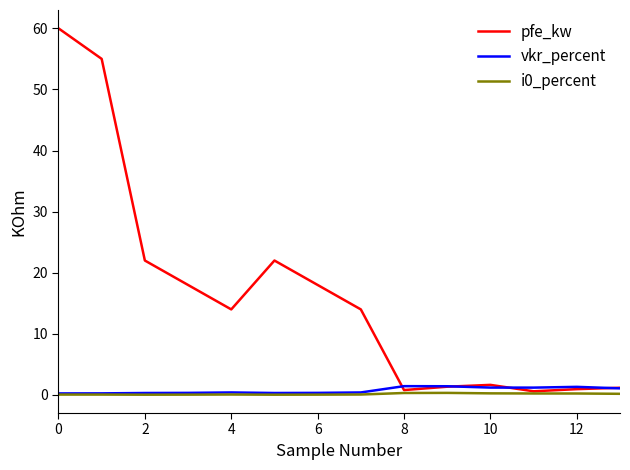

What is the maximum value shown in the chart?

60.0